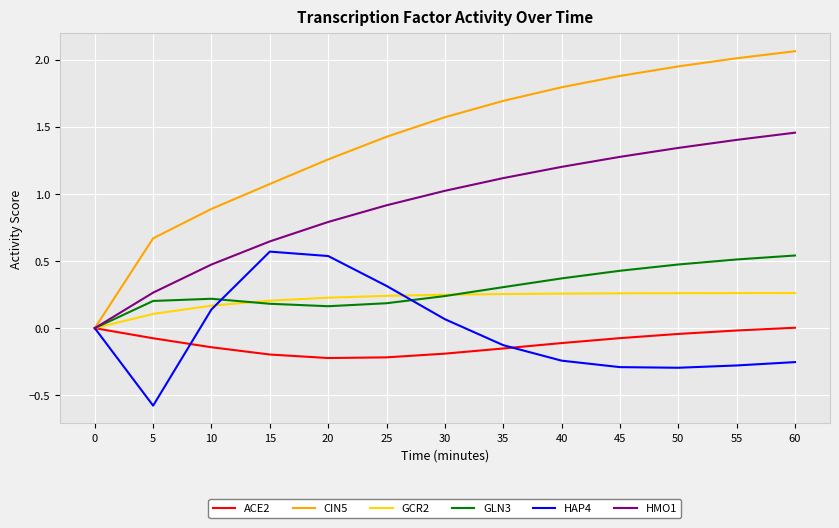

What is the total value across all series at 45?

3.5